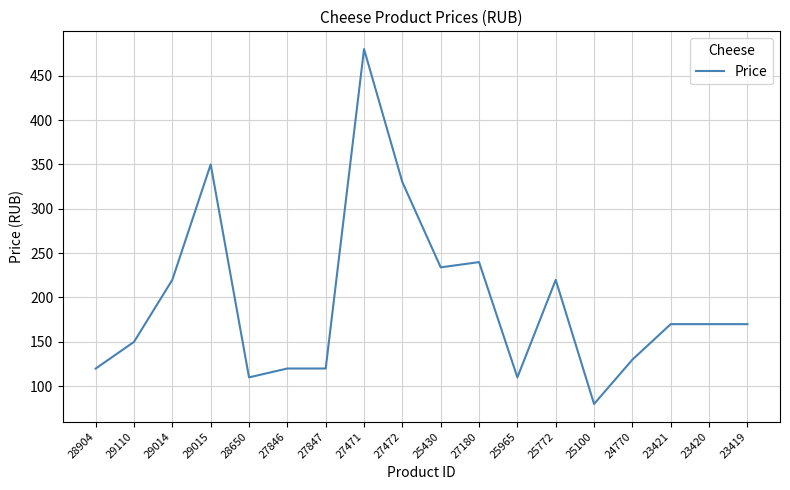

At which label is the value closest to 279?

27180